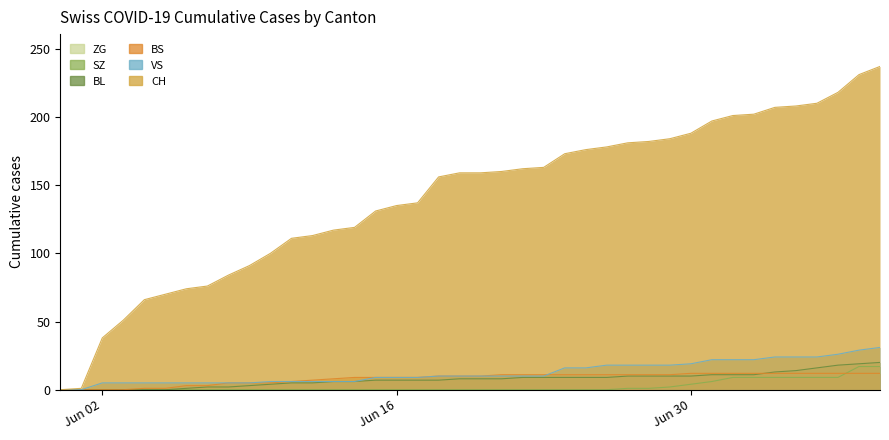

Which category has the highest value across all series?

2020-07-09